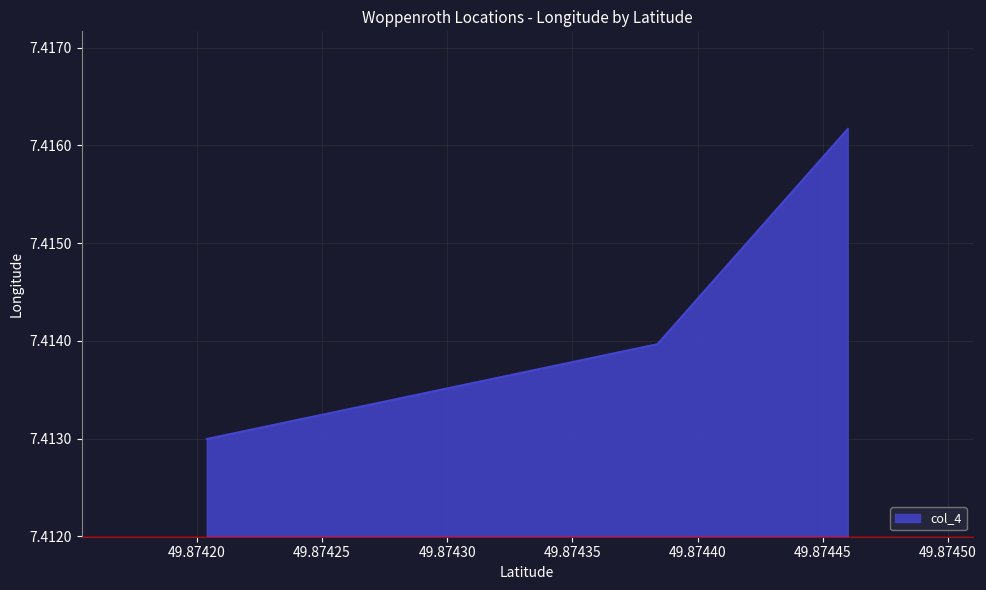

Count the values in the range 7 to 8.

3